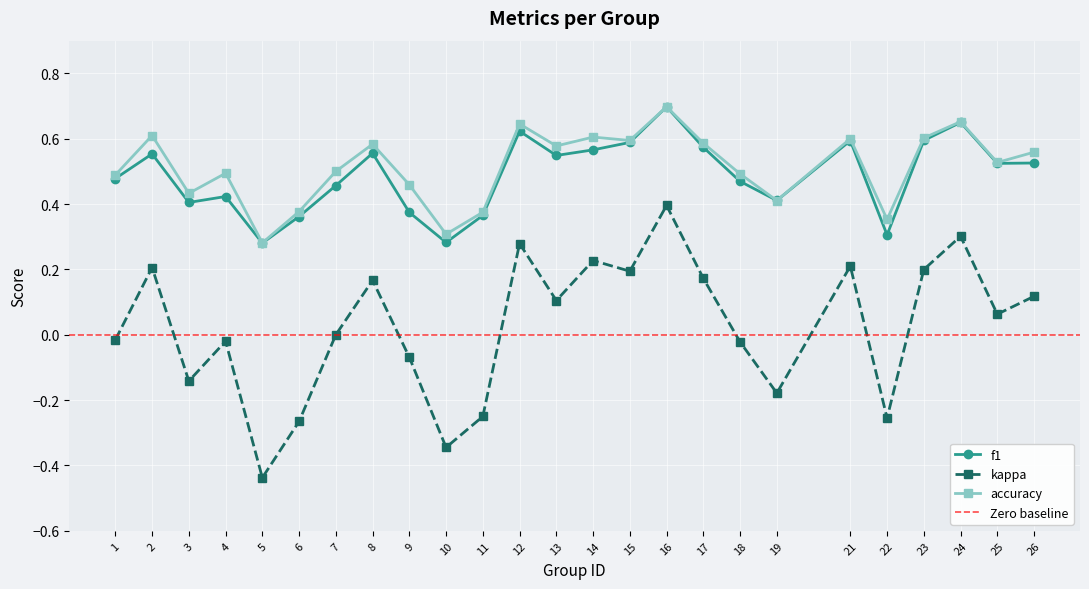

Between 21 and 10, which is larger?

21